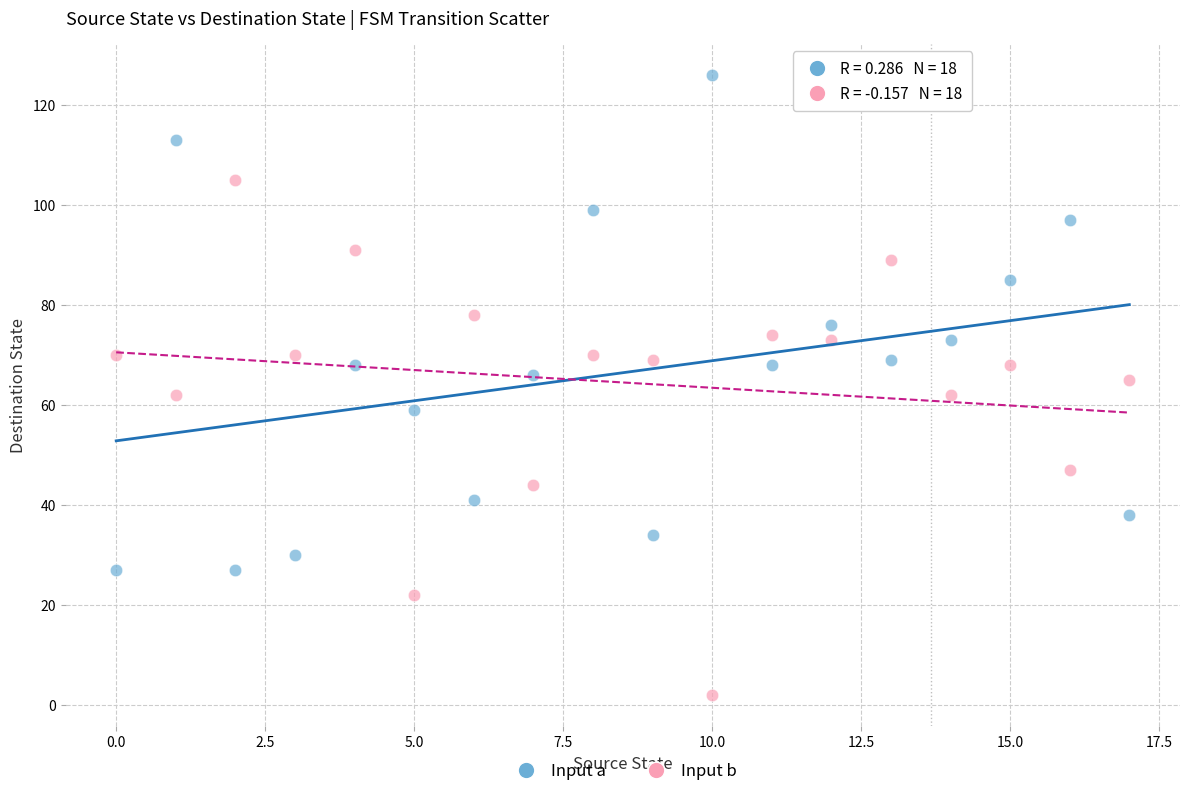

Across all data points, what is the range of Y values (max minus min)?

124